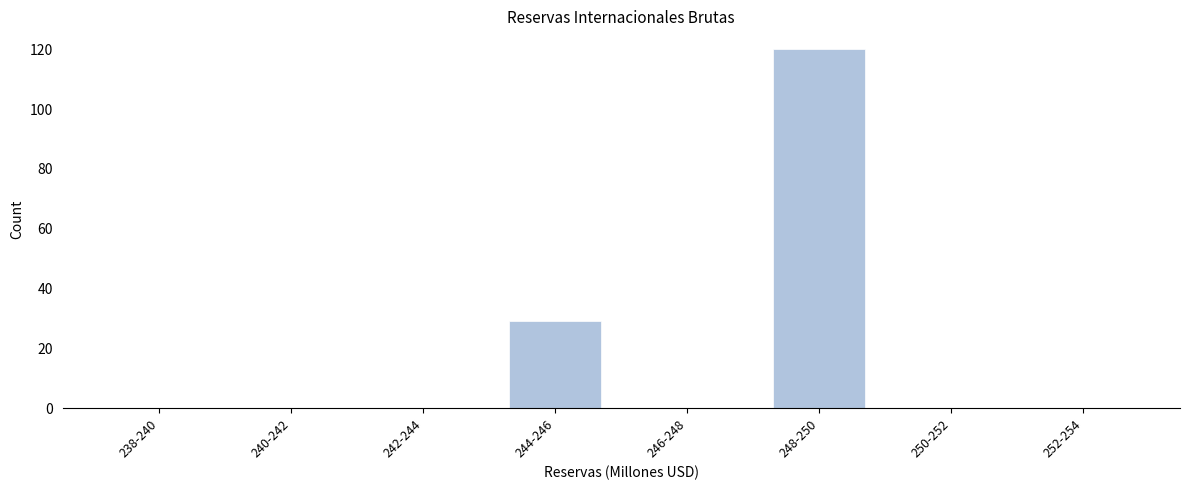

Reading right to left, list all the values displayed in this chart.

252-254=0	250-252=0	248-250=120	246-248=0	244-246=29	242-244=0	240-242=0	238-240=0